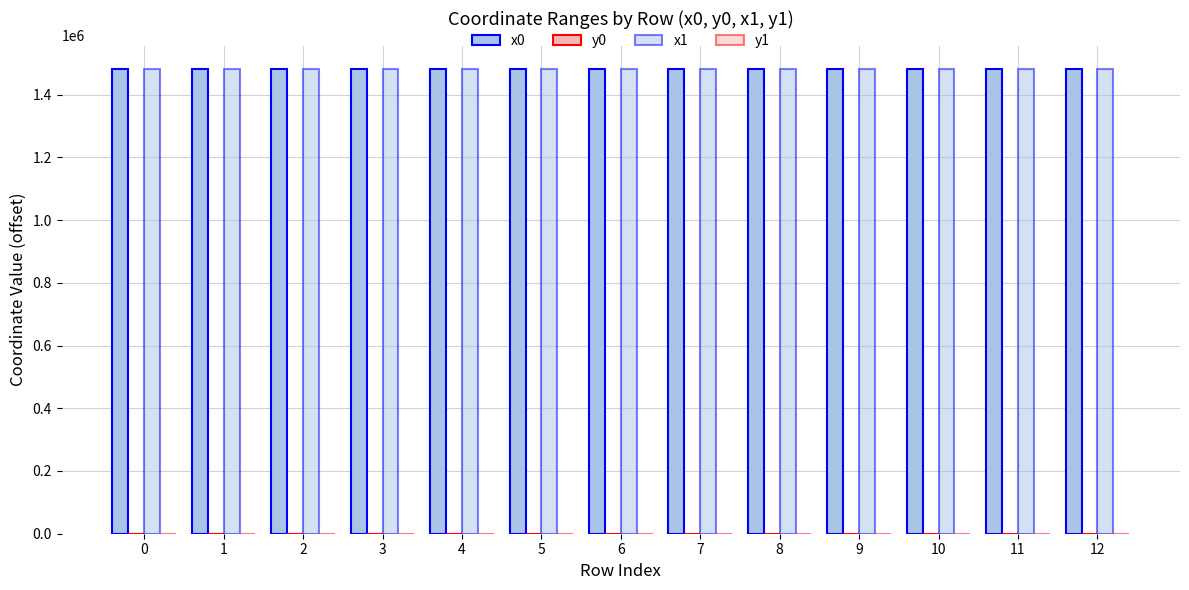

Count the number of data series in this chart.

4